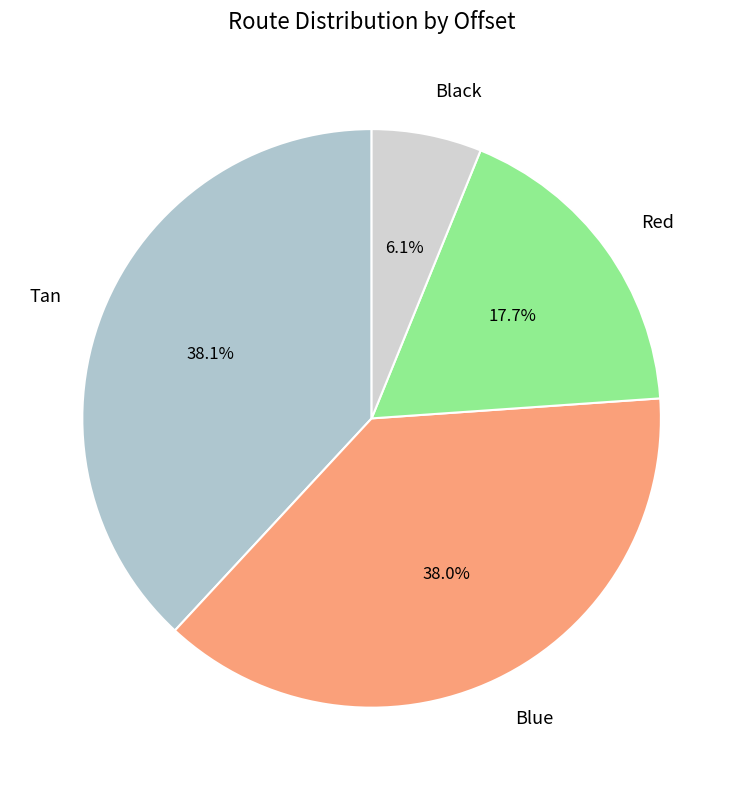

What is the smallest slice in the pie chart?

Black